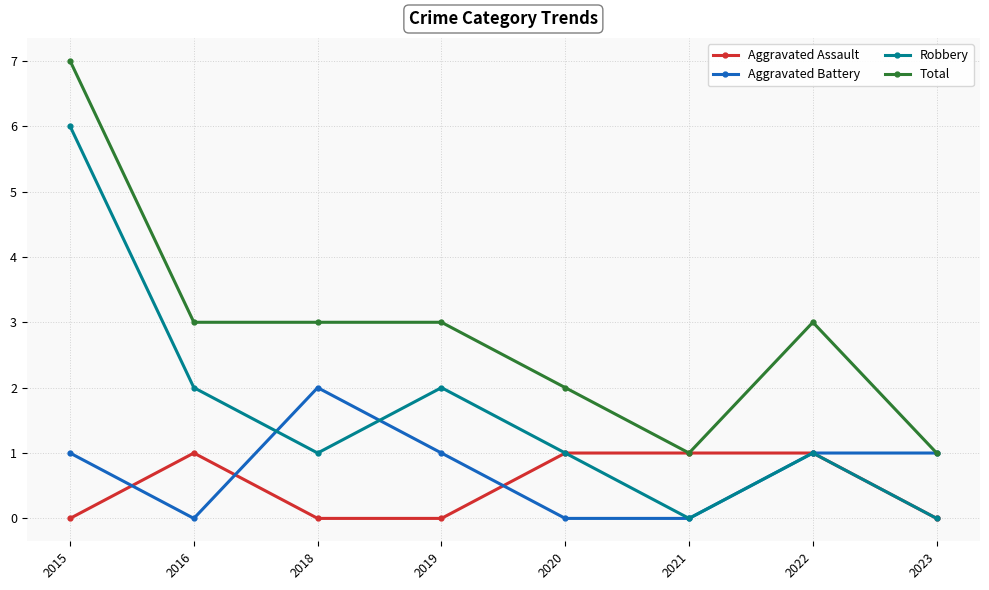

Between which two adjacent categories do Robbery and Aggravated Battery first intersect?

2016 and 2018